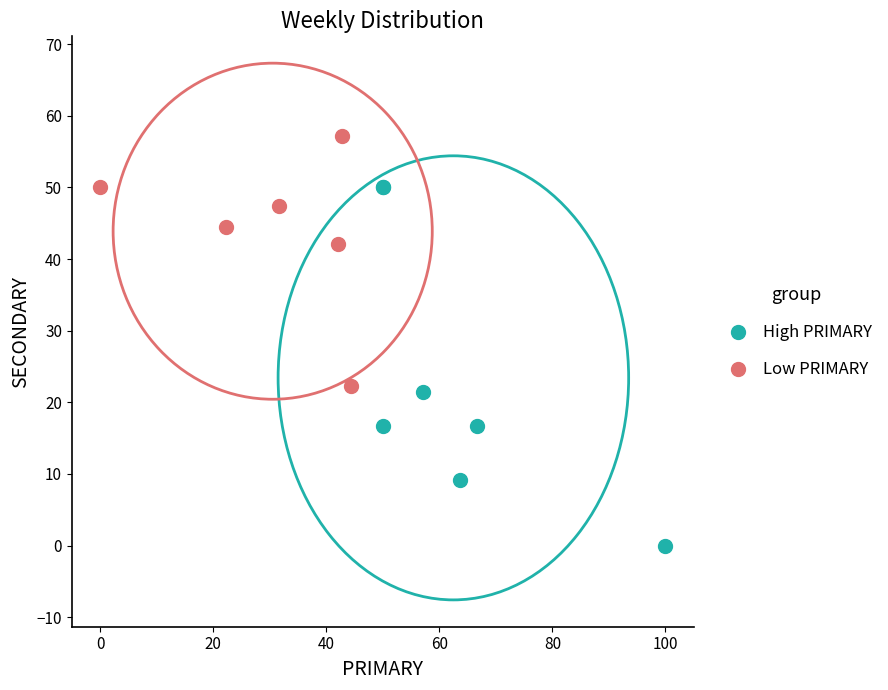

Which series has the largest Y range (max minus min)?

High PRIMARY